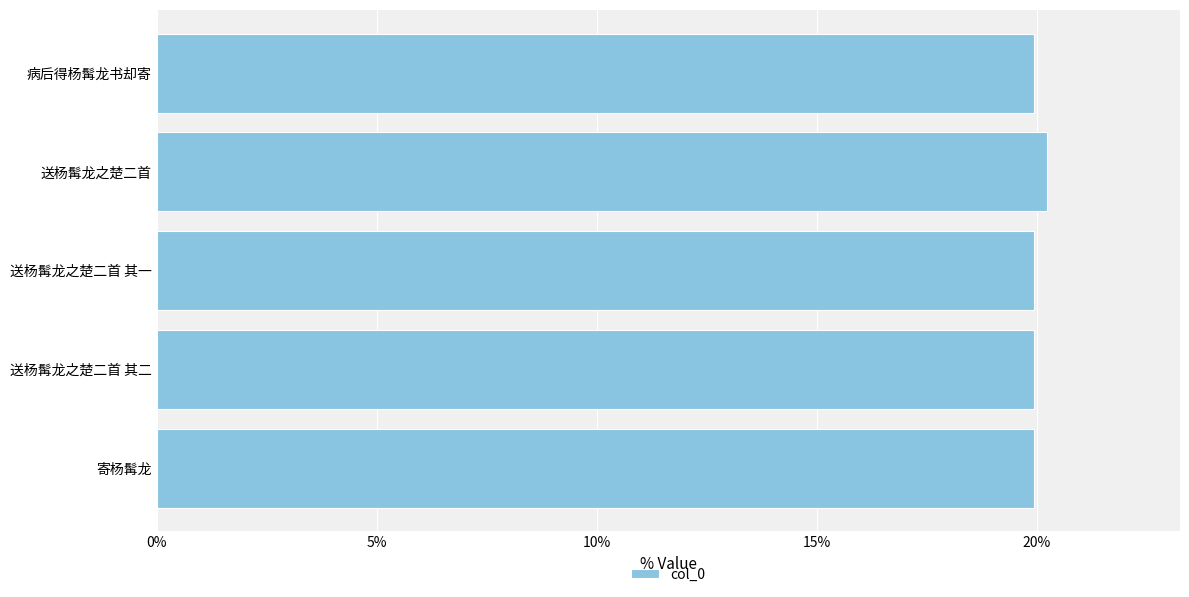

What is the sum of all values?

100.0